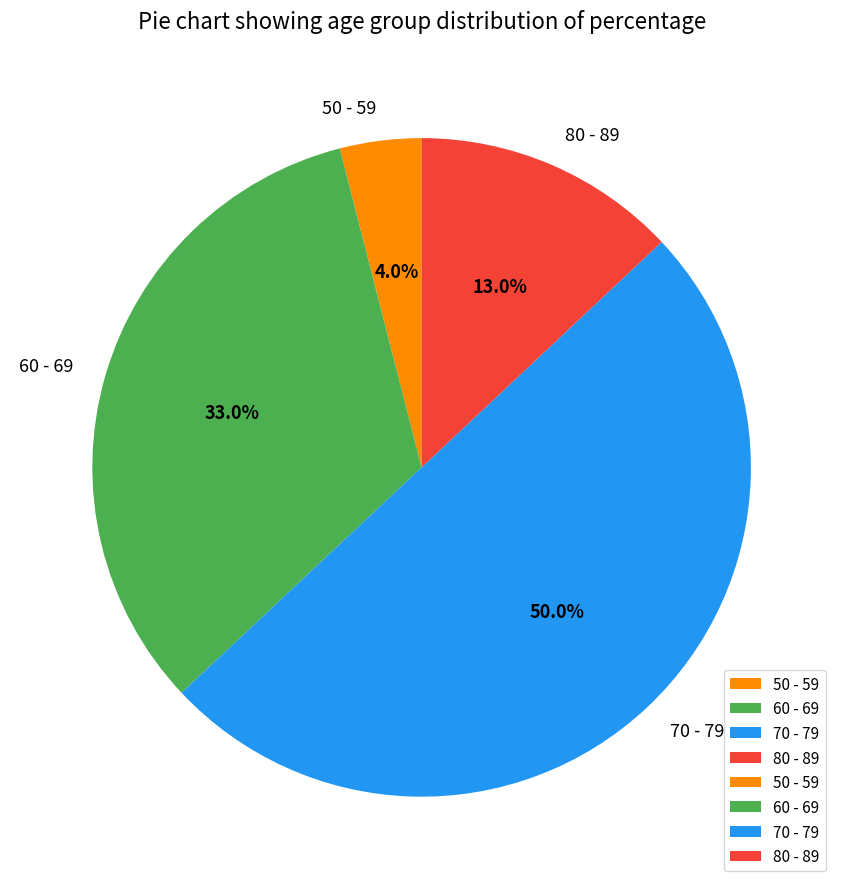

Which has a higher value, 80 - 89 or 50 - 59?

80 - 89